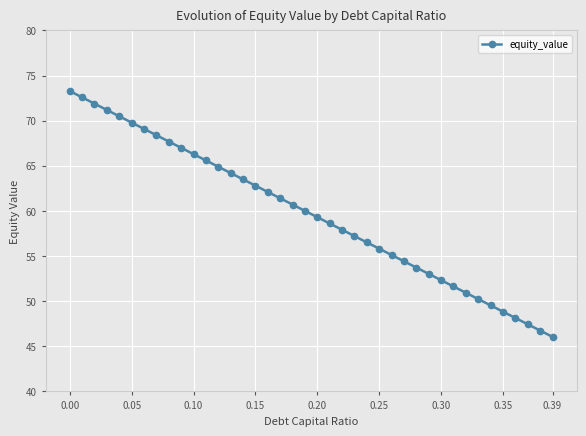

What is the average value?

59.7